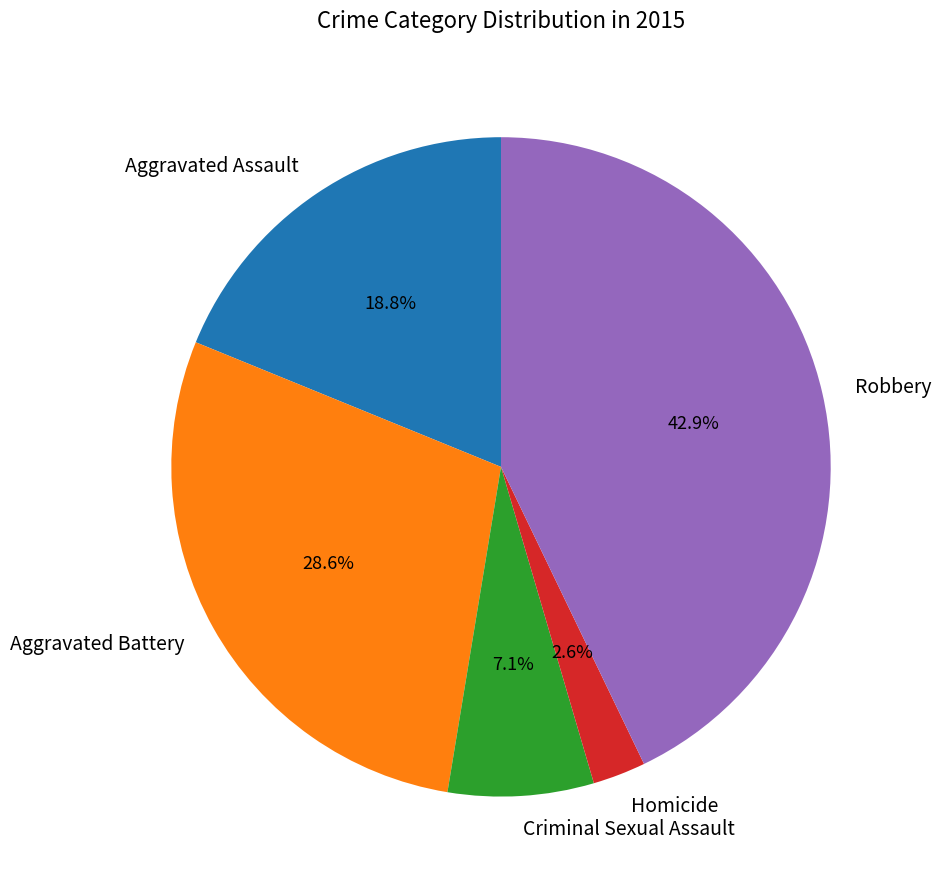

To the nearest percent, what percentage of the pie is Aggravated Battery?

29%